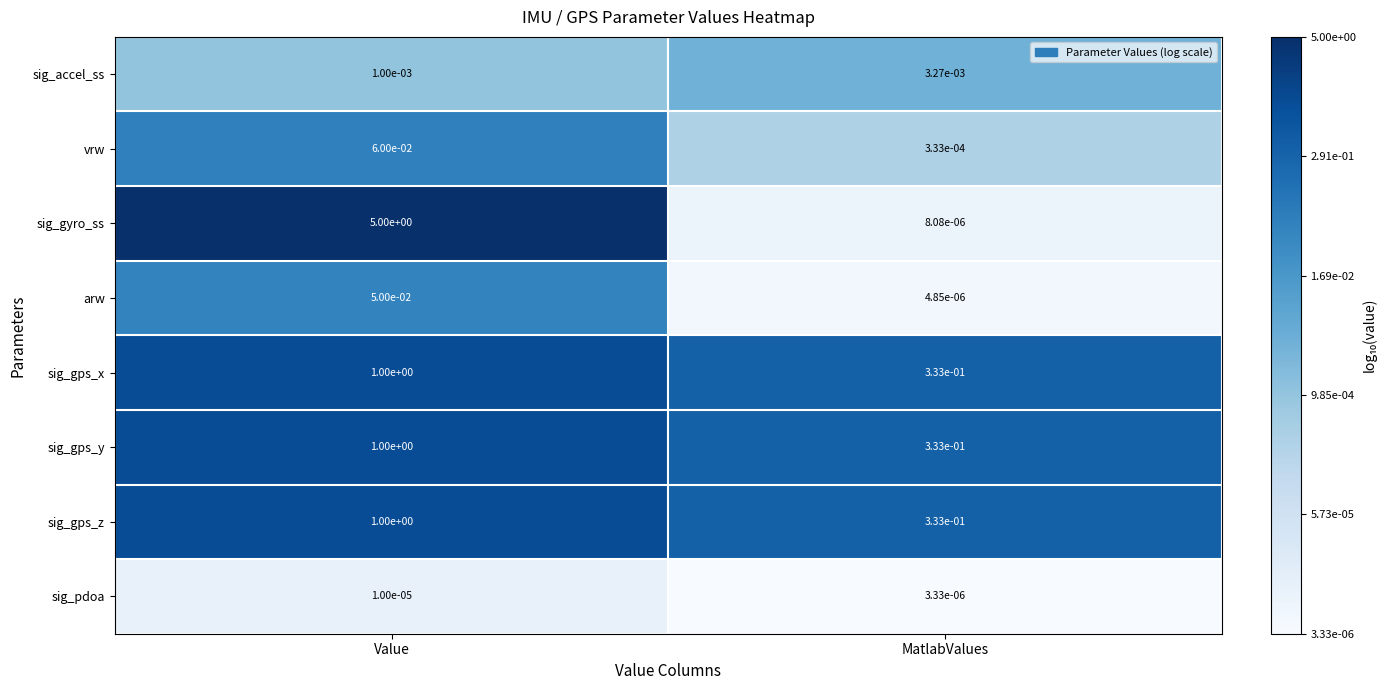

Rank the categories by sig_pdoa value from lowest to highest.

MatlabValues, Value